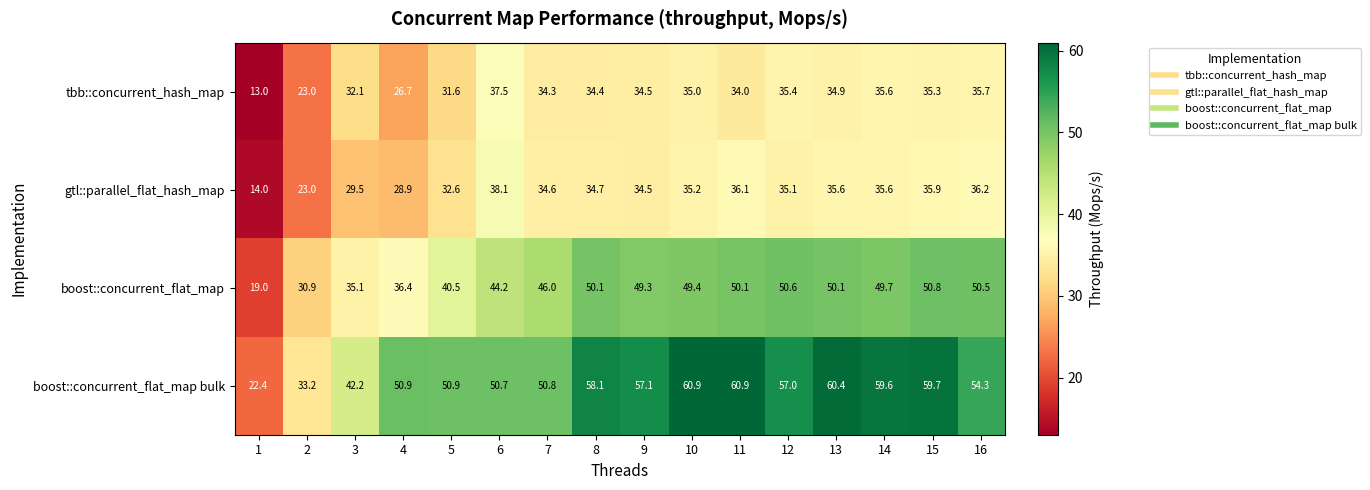

True or false: gtl::parallel_flat_hash_map has a value of 34.5 at 9.

True